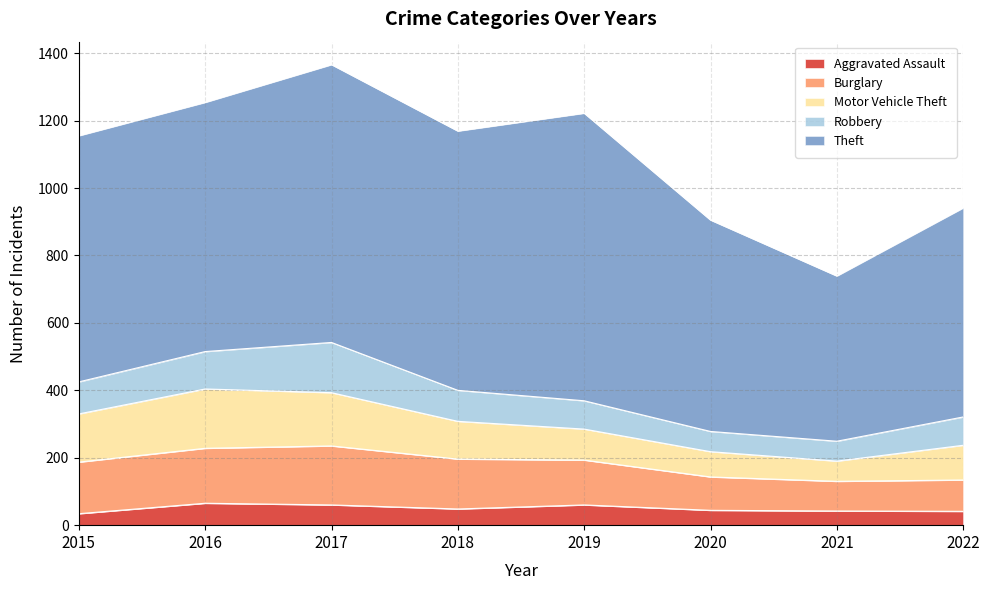

Which series changed the most between 2019 and 2021?

Theft